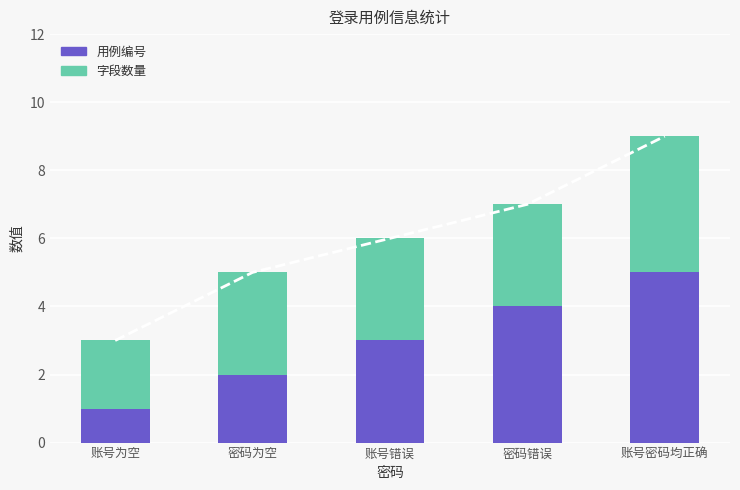

What is the spread (max minus min) of values at 账号密码均正确?

1